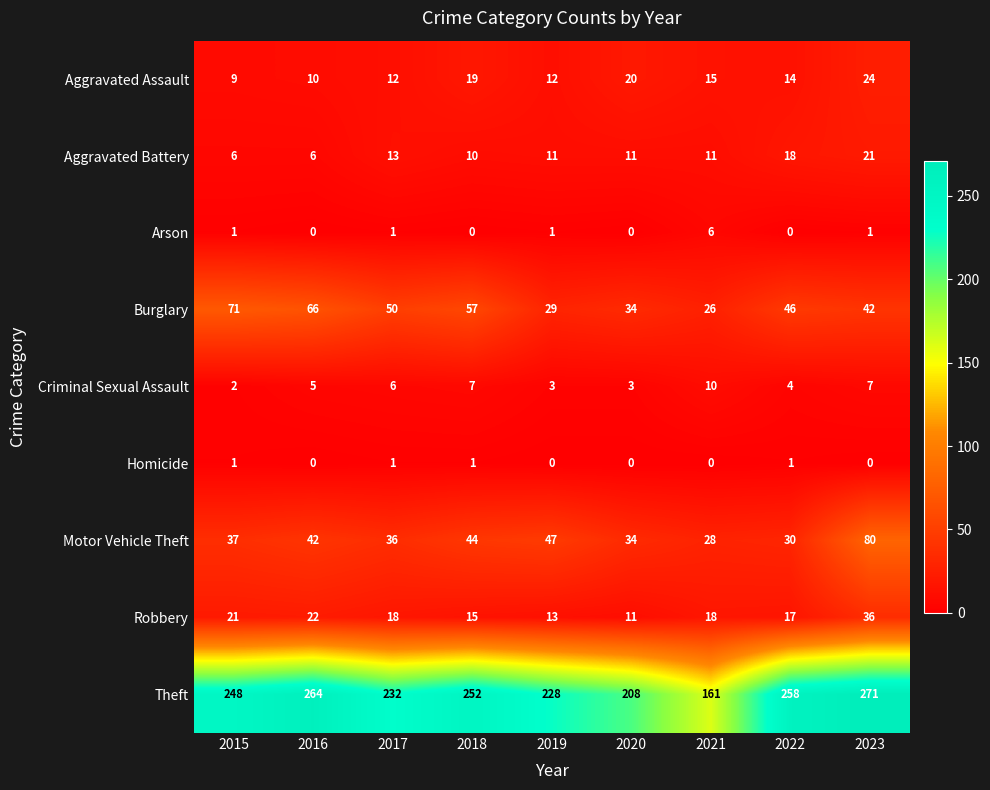

At which label is Robbery closest to 23?

2016